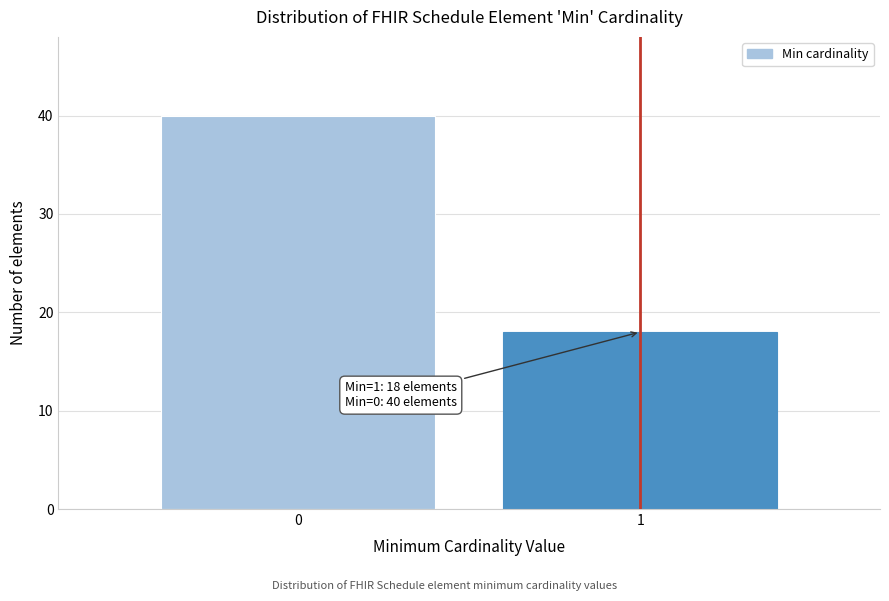

Reading left to right, what are all the values shown in this chart?

0=40	1=18